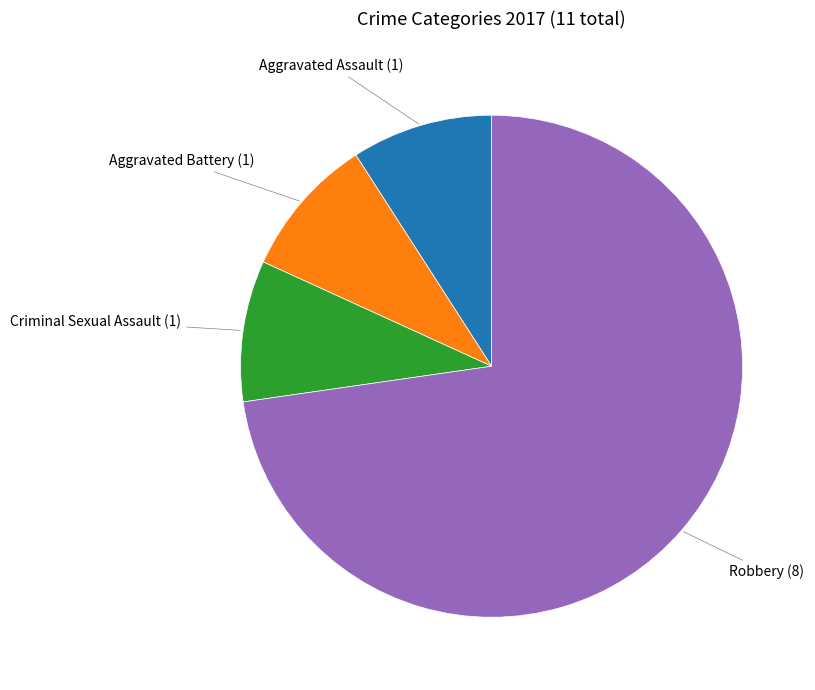

Does any single category account for the majority?

Yes